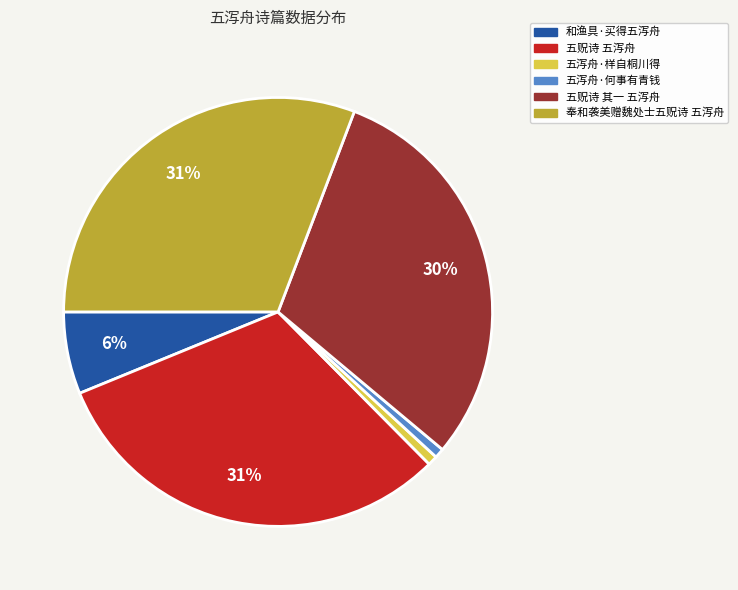

How many segments does this pie chart have?

6